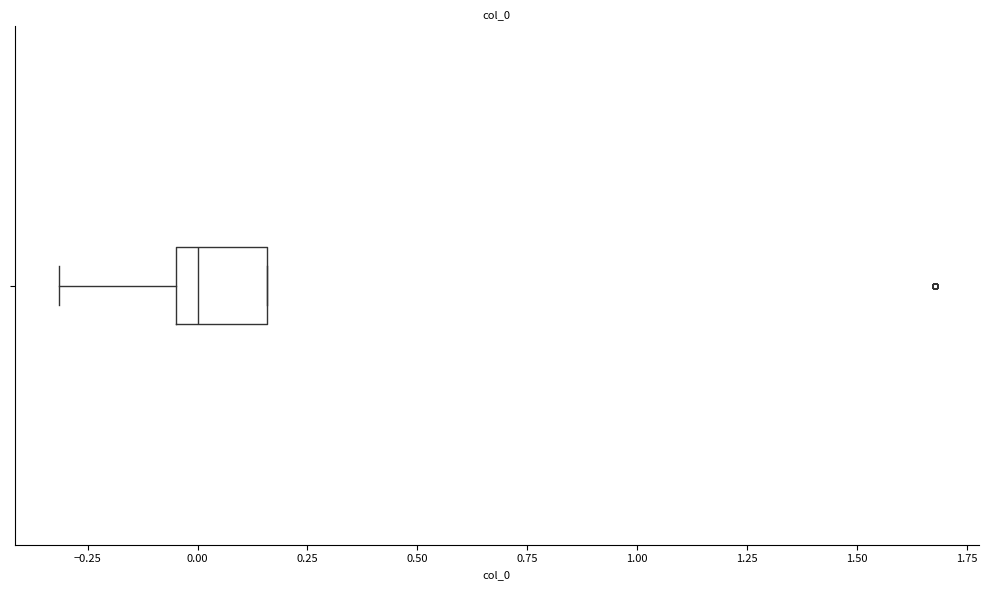

Transcribe this box plot: give where the median line is, the range the box spans, and where the two whiskers end, as read against the x-axis. The values are not printed on the chart, so give them approximately, as read against the axis.

median 0.00, box -0.05 to 0.15, whiskers -0.30 to 0.15